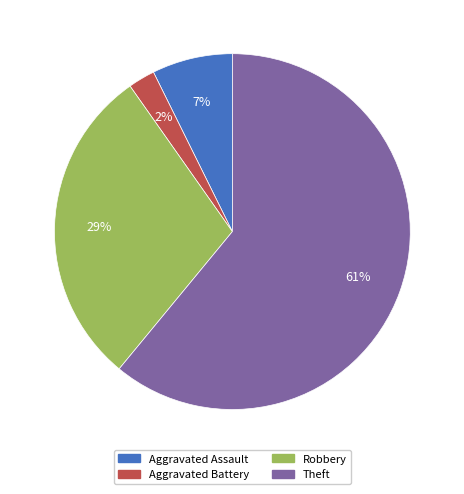

What percentage is the Robbery slice, to the nearest percent?

29%